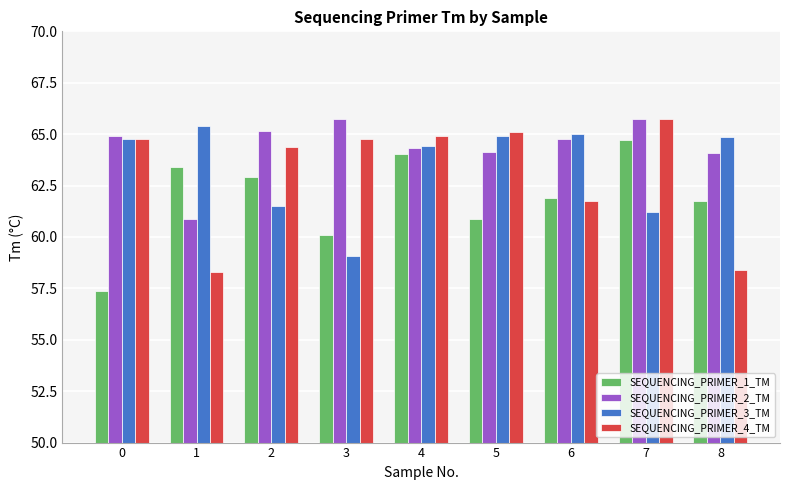

What value does the SEQUENCING_PRIMER_4_TM series have at 2?

64.4